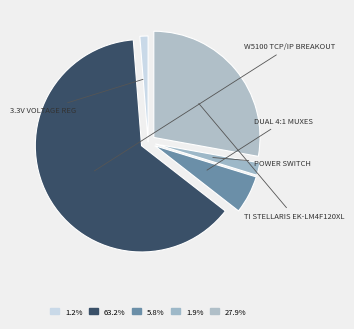

How many slices are in this pie chart?

5